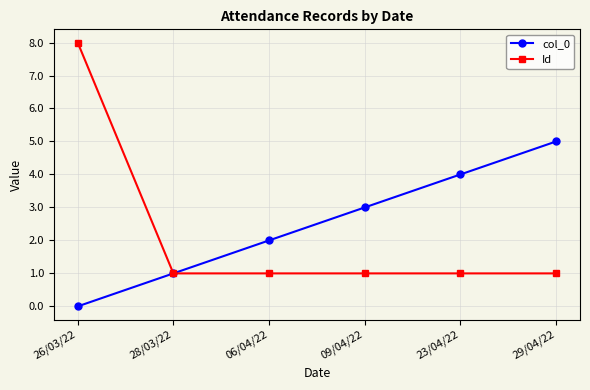

What is the total value across all series at 29/04/22?

6